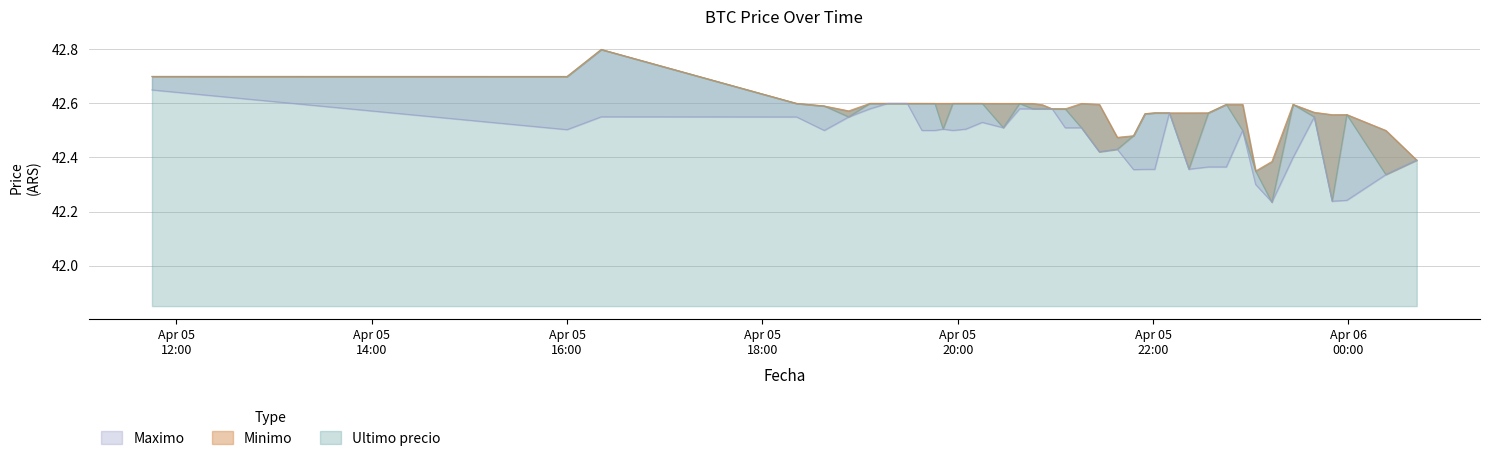

True or false: Maximo and Minimo intersect in this chart.

False